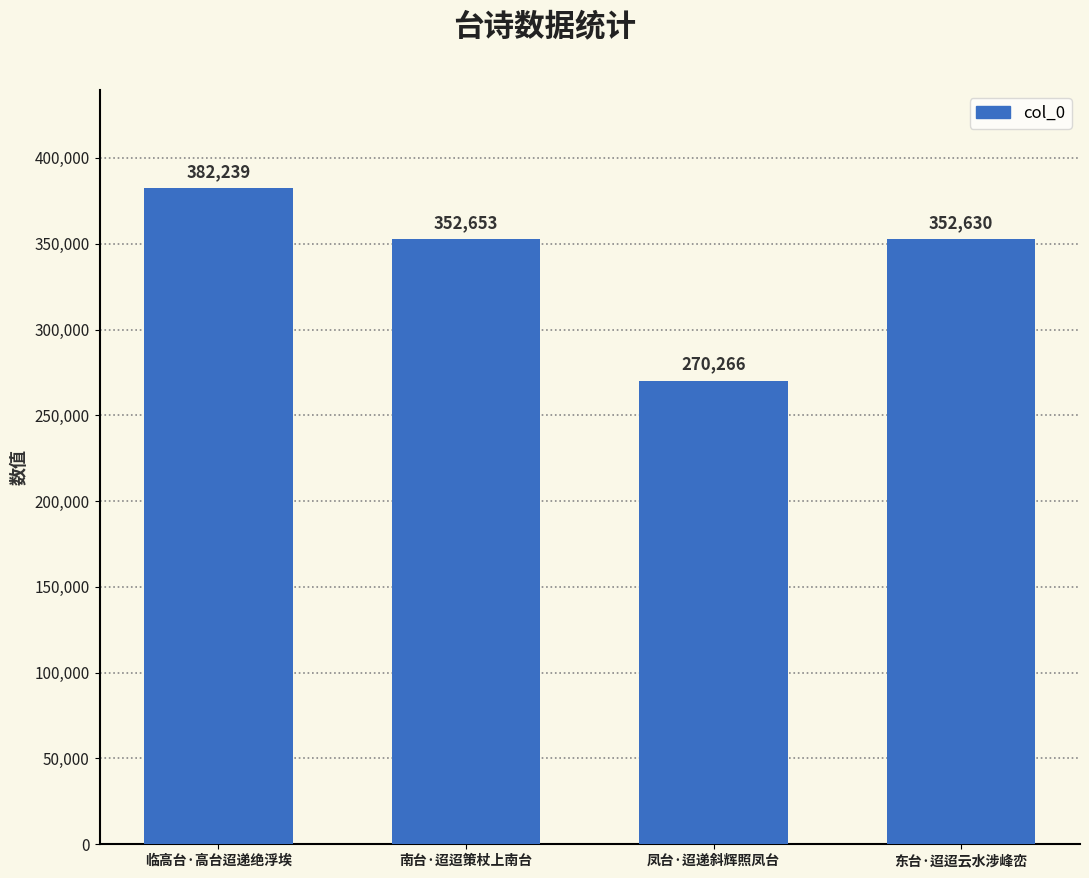

What is the change in value from 凤台·迢递斜辉照凤台 to 东台·迢迢云水涉峰峦?

+82364